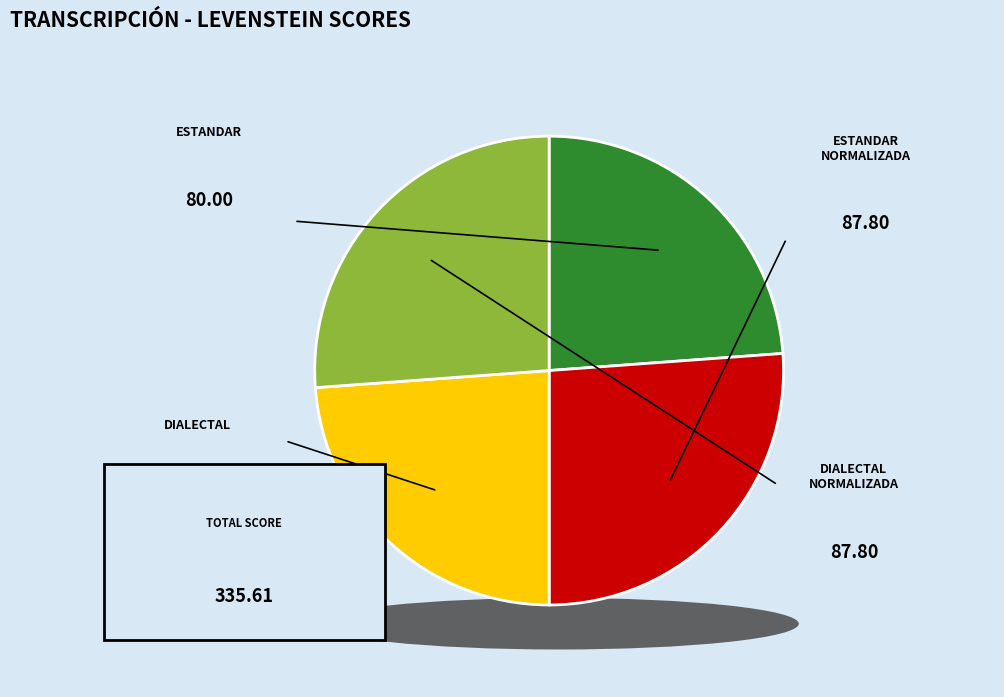

Which has a higher value, Estandar_normalizada or Dialectal?

Estandar_normalizada